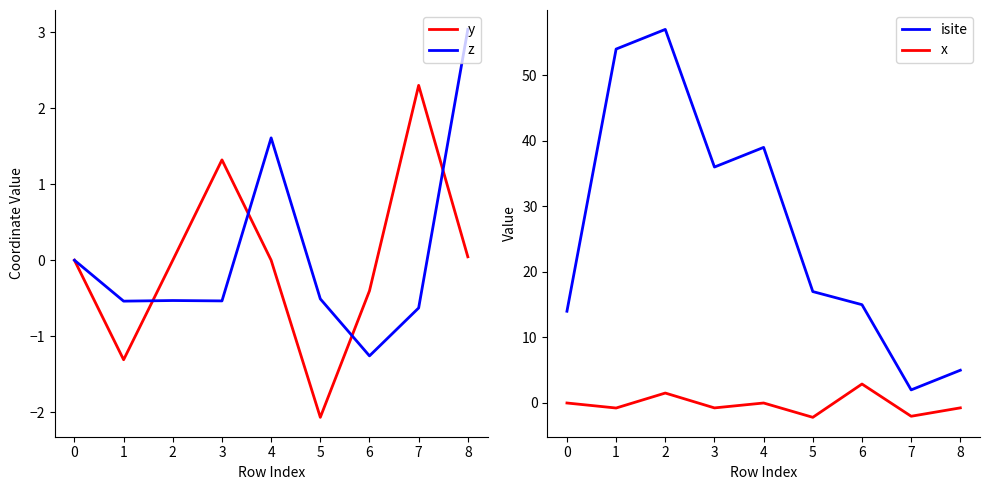

Rank the series by their maximum value, from lowest to highest.

y, x, z, isite